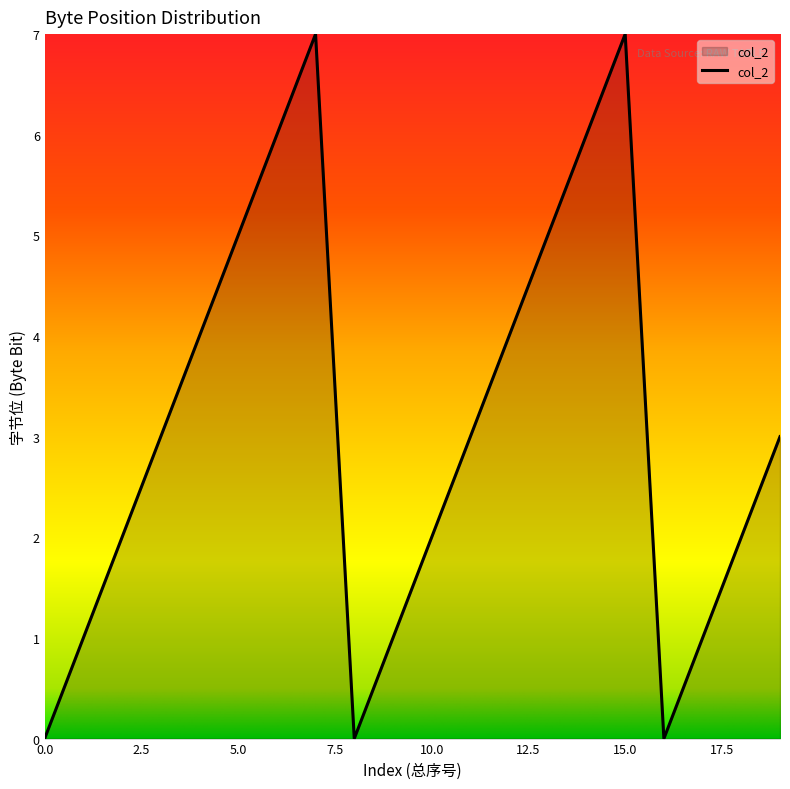

Is this an area chart (filled region under the line)?

Yes